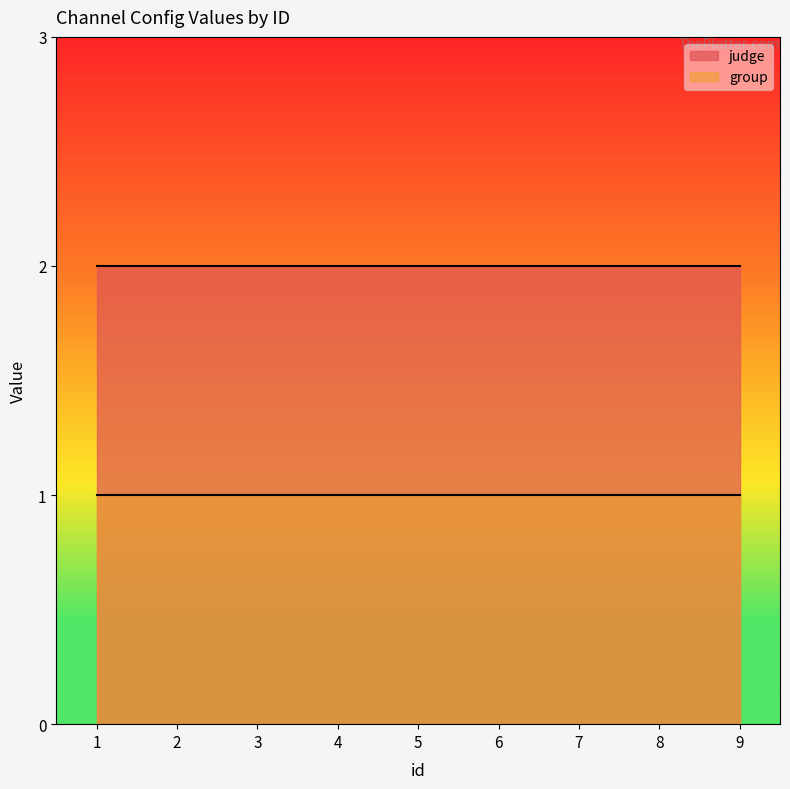

True or false: group and judge cross at least once.

False